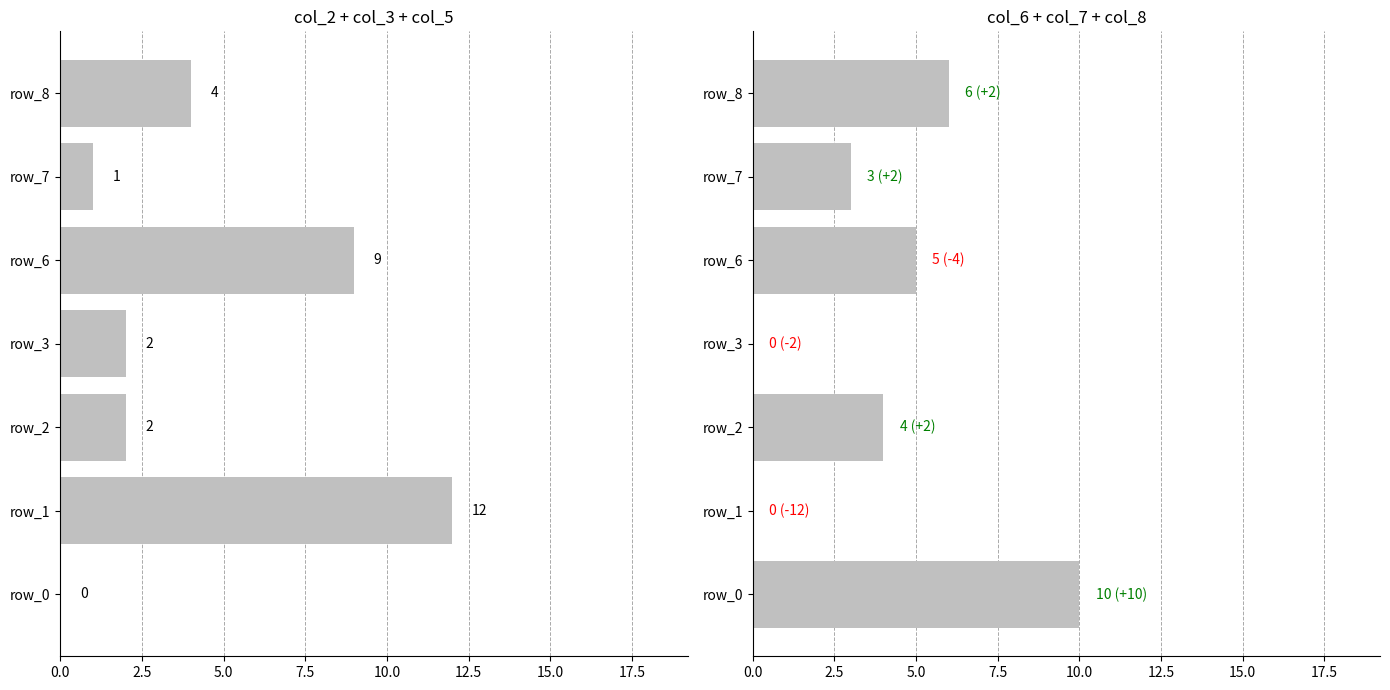

What is the total value across all series at 12.5?

4